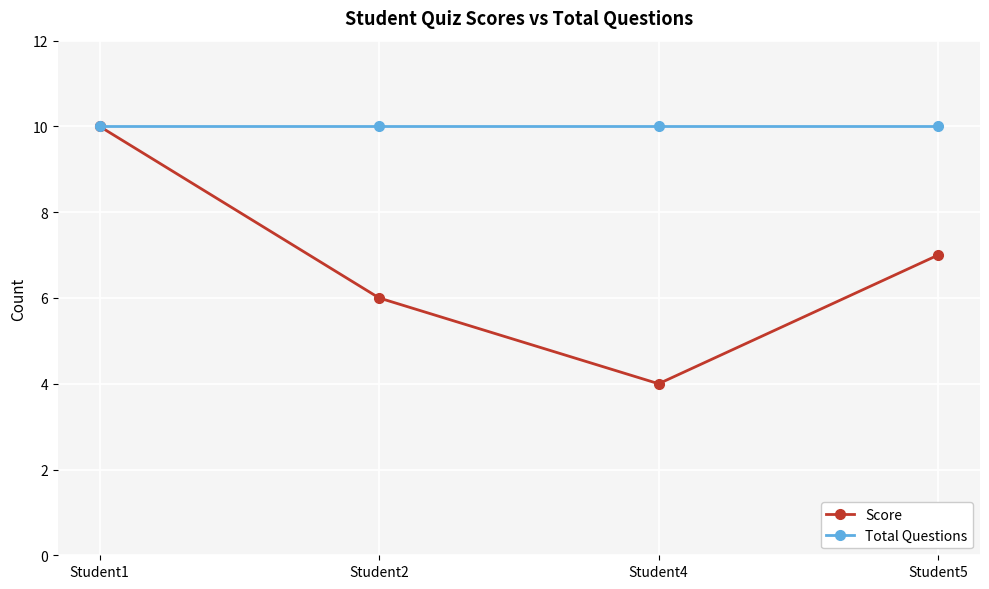

Rank the series at Student5 from highest to lowest value.

Total Questions, Score